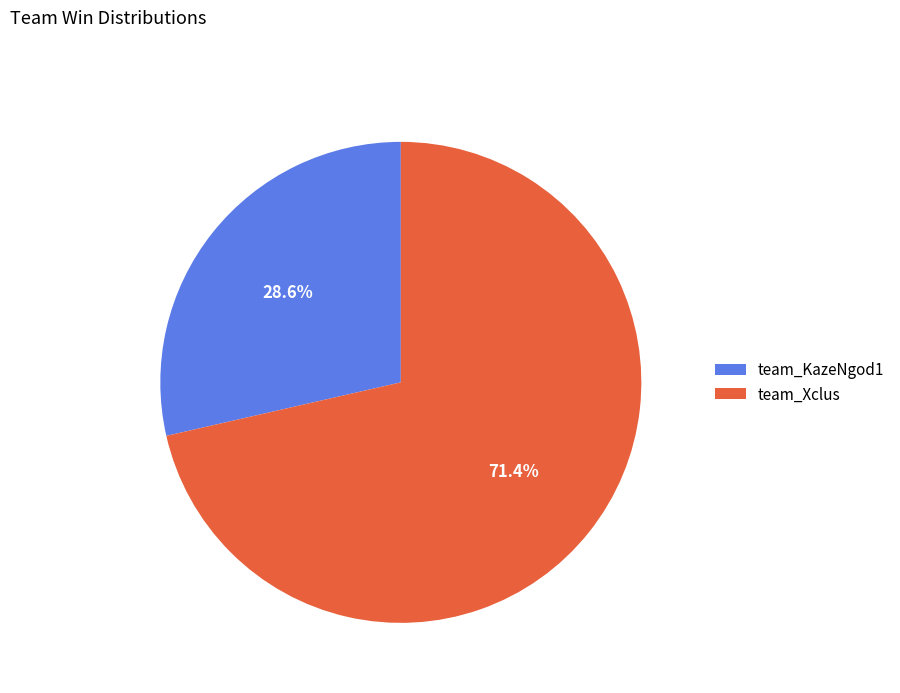

Combined, what portion of the pie is team_Xclus and team_KazeNgod1?

100.0%